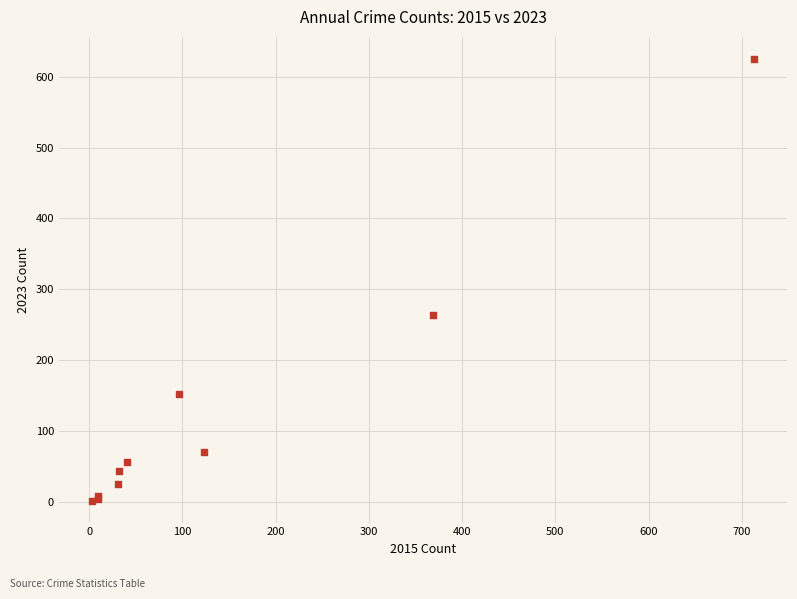

What Y value in the scatter plot is closest to 313?

264